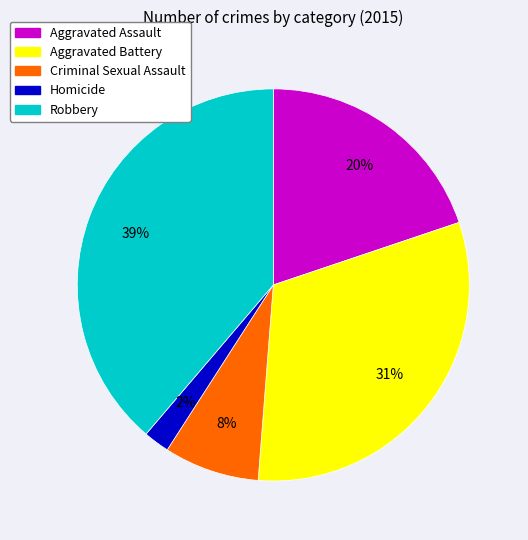

Does Homicide account for over 50% of the chart?

No